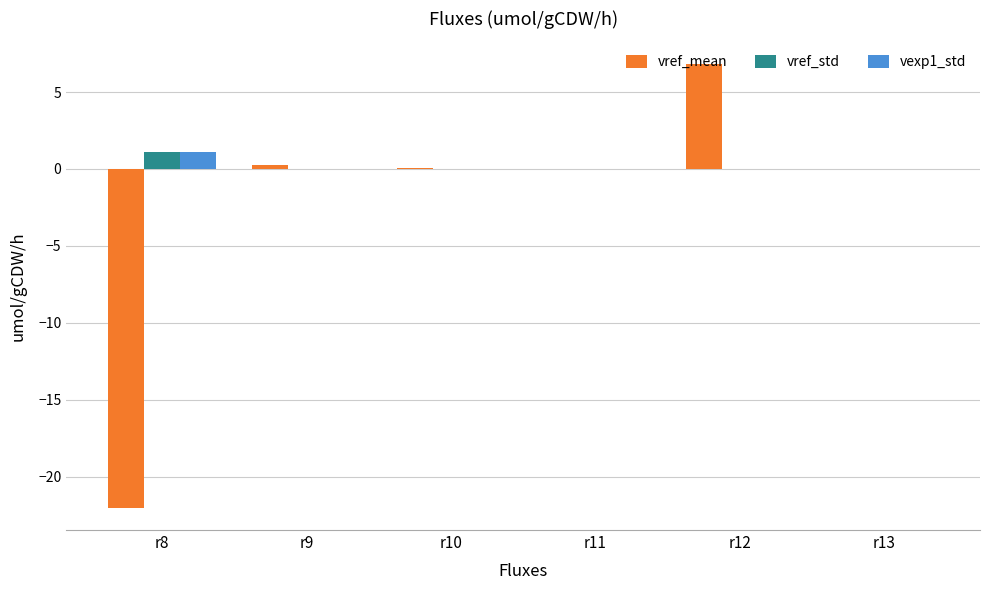

Count the number of data series in this chart.

3